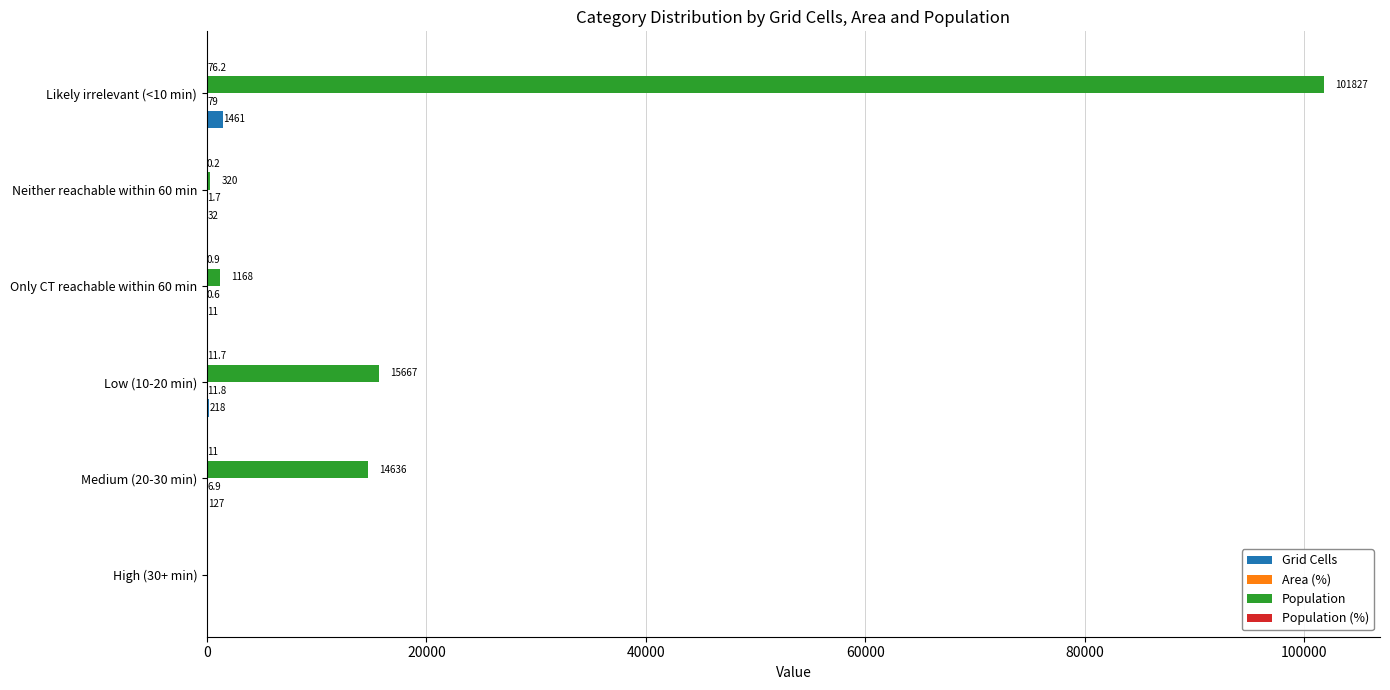

Which series has the largest total across all categories?

Population